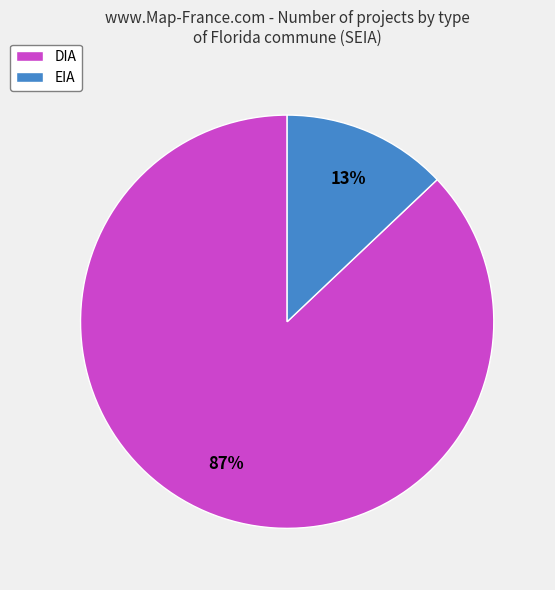

Which has a higher value, EIA or DIA?

DIA